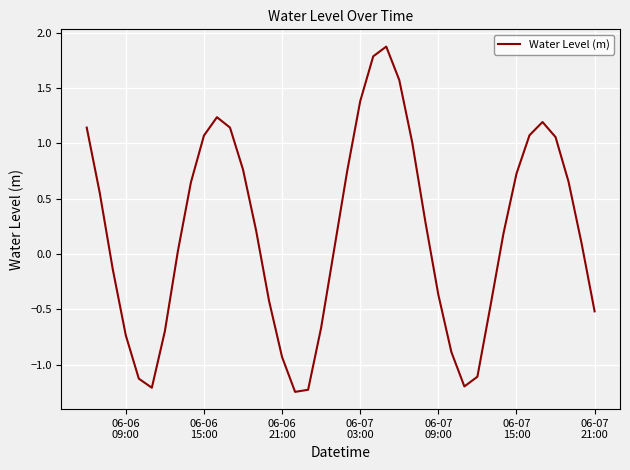

Count the number of values greater than 0.

24